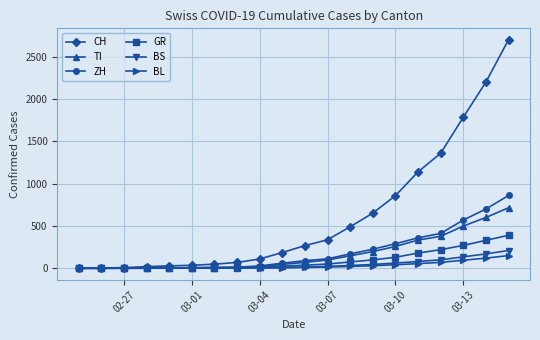

At how many categories does at least one series exceed 1470?

3